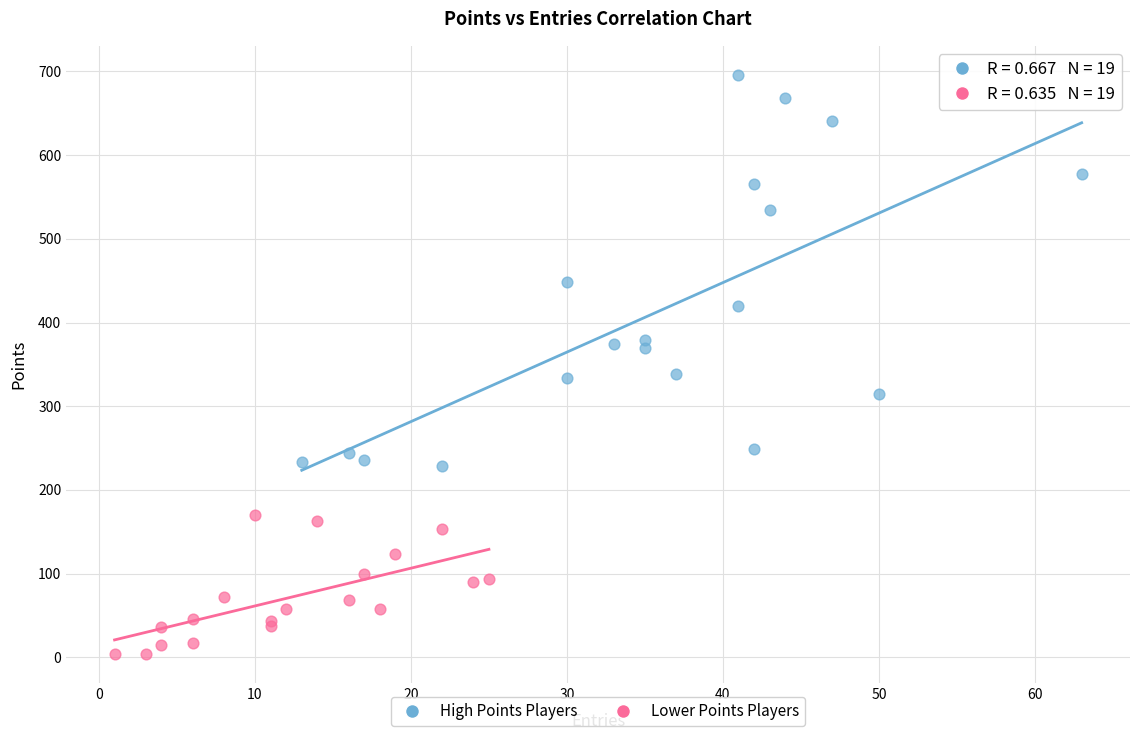

Which series reaches the minimum Y coordinate?

Lower Points Players